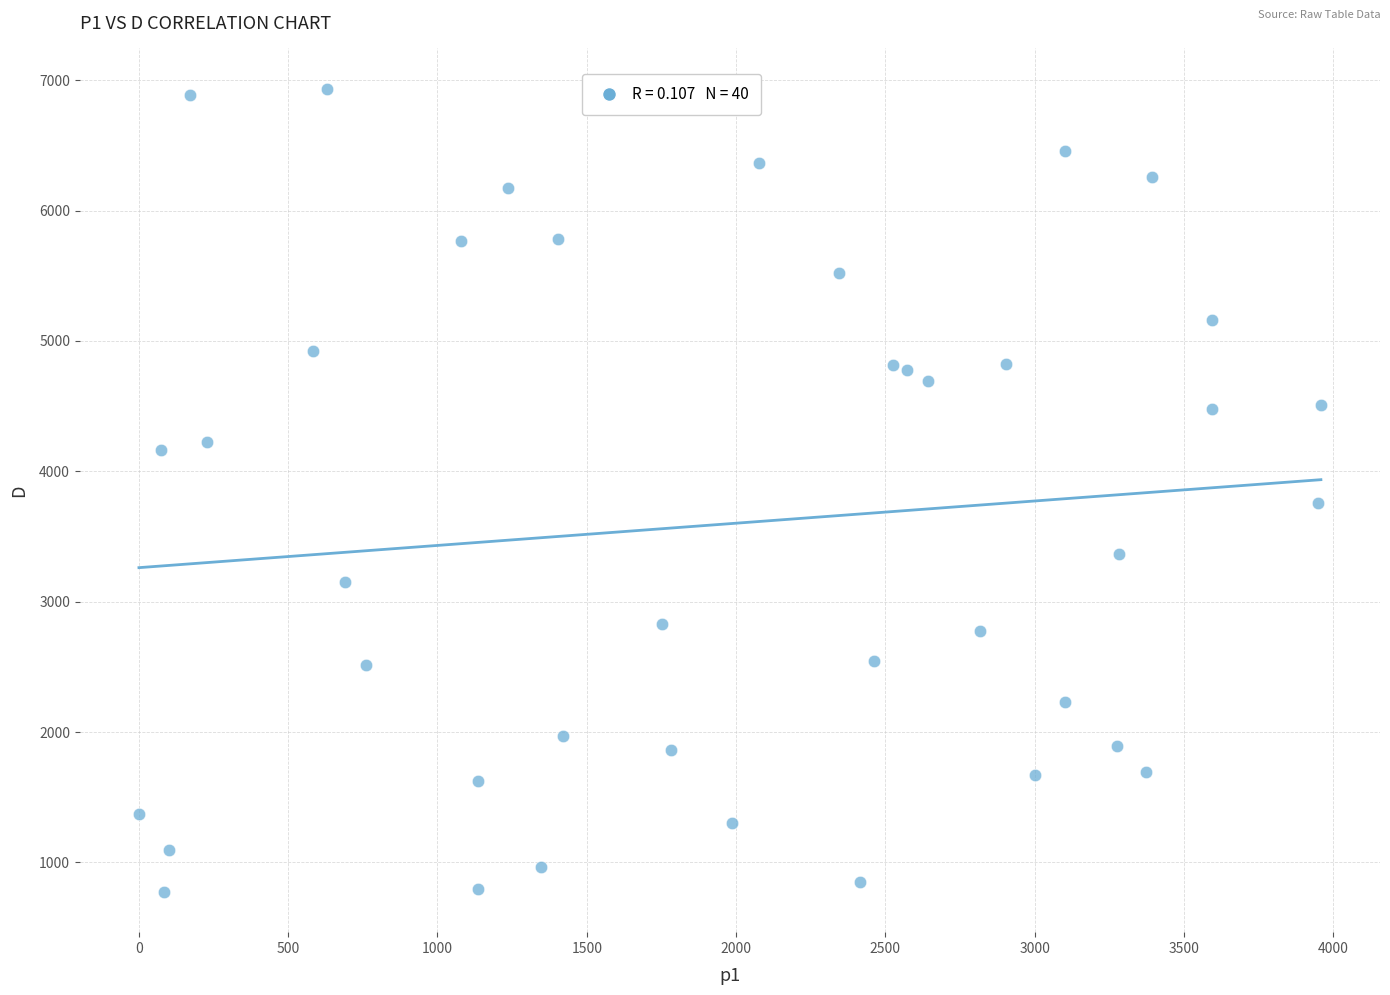

What is the range of Y values (max minus min)?

6161.7